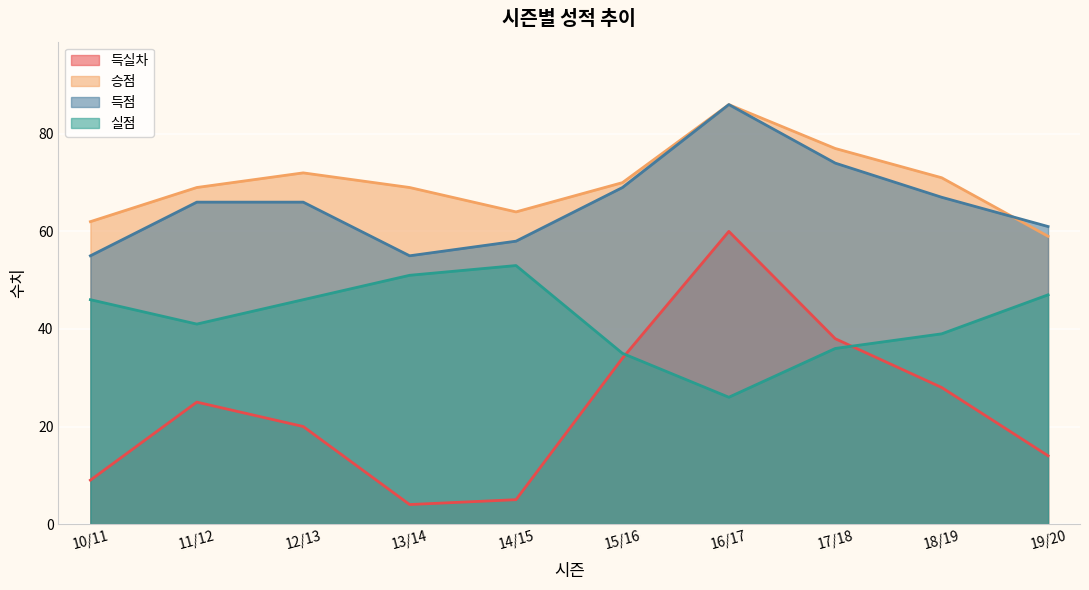

At which category is the sum across all series the highest?

16/17